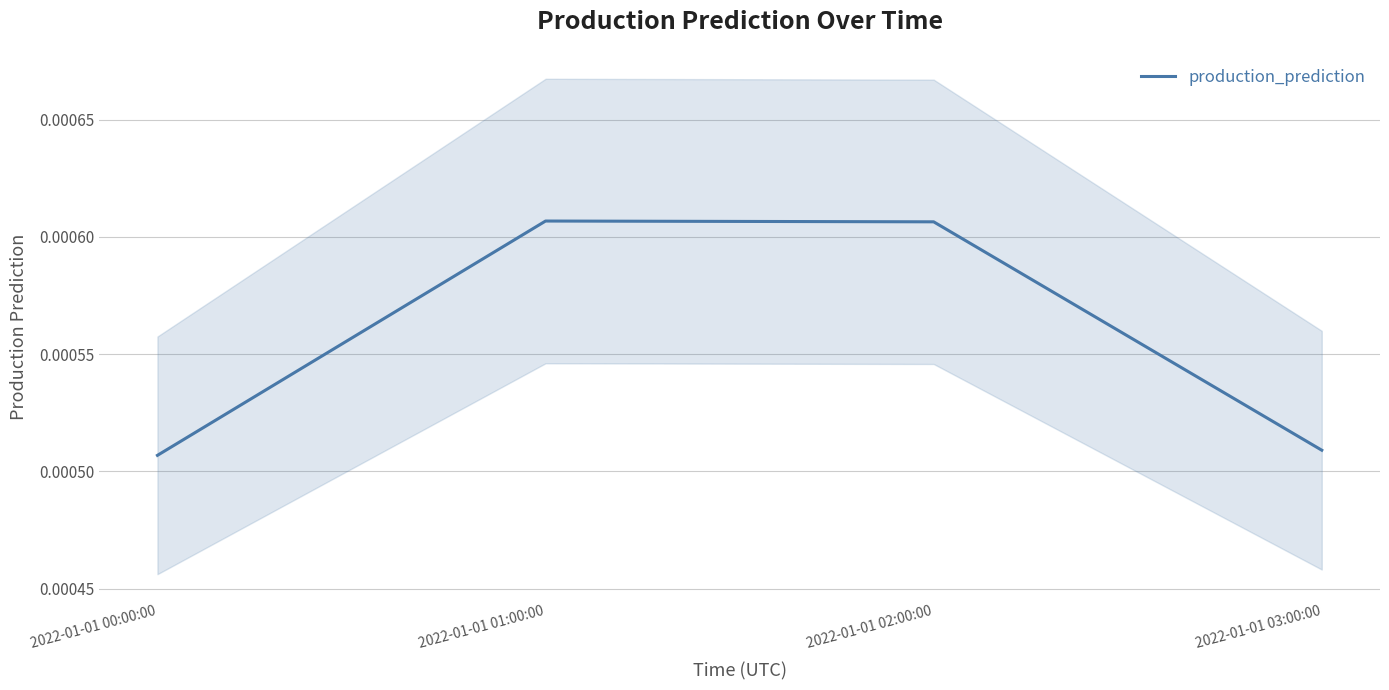

At which category does the chart reach its minimum across all series?

2022-01-01 00:00:00